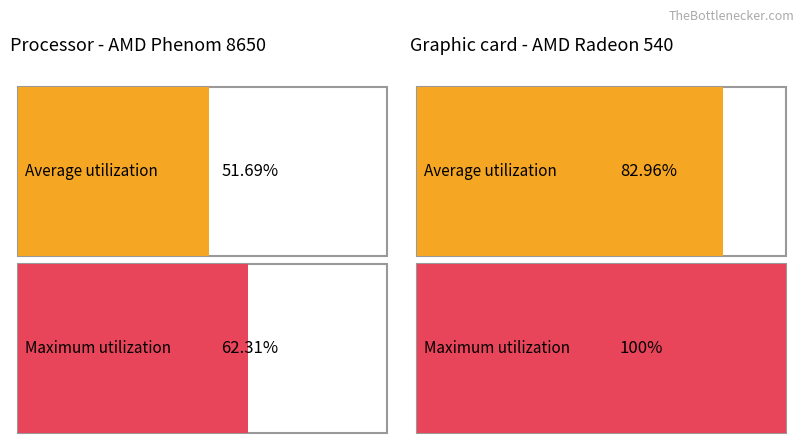

Is it true that Maximum utilization equals 11.2 at 2021?

False